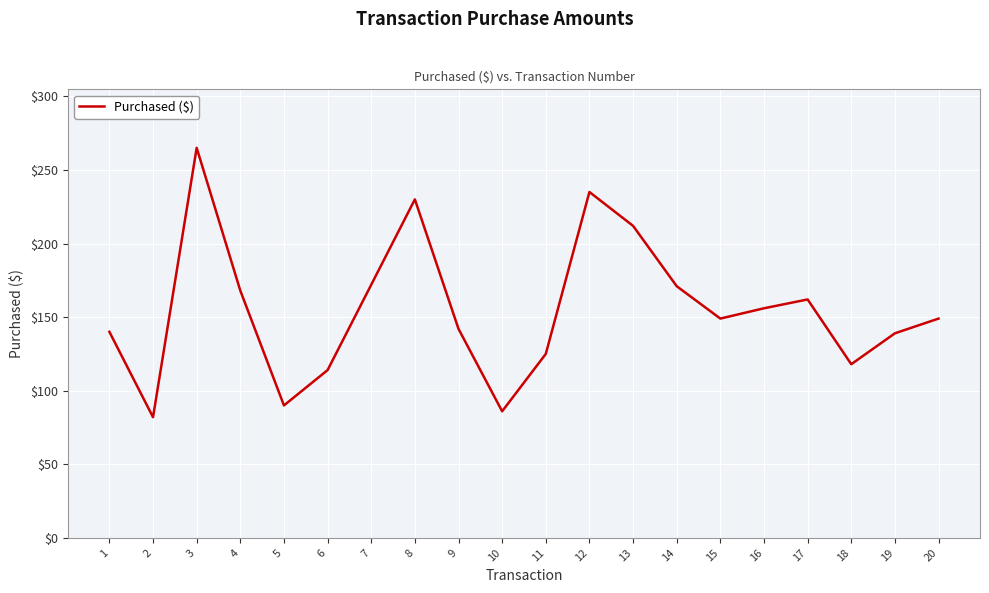

What is the ratio of the value at 7 to the value at 18?

1.5